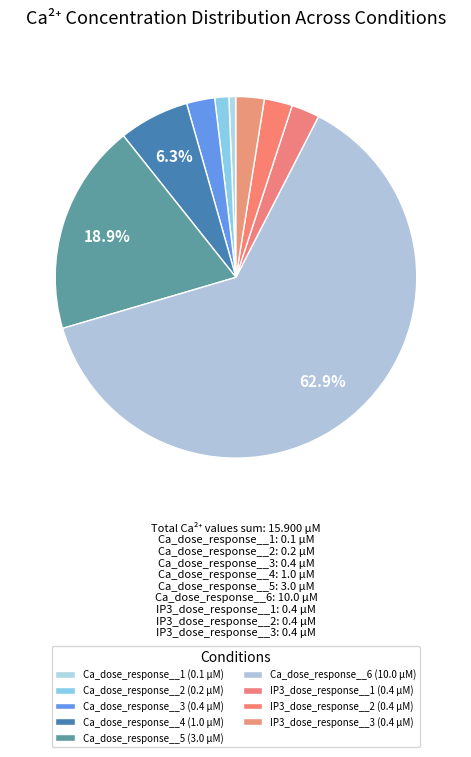

To the nearest percent, what is the average slice percentage?

11%